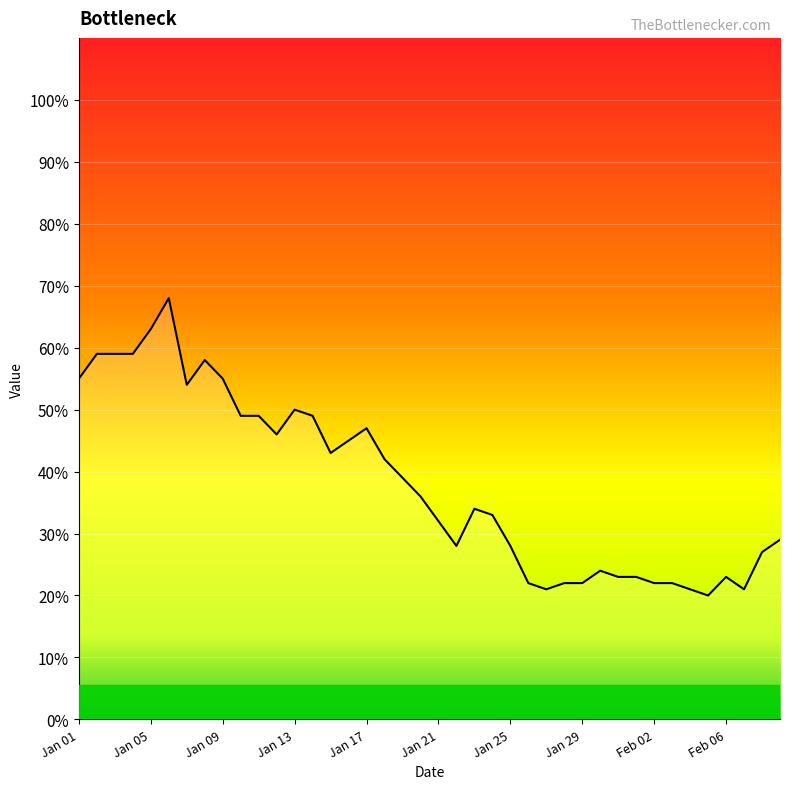

What is the smallest value displayed?

20